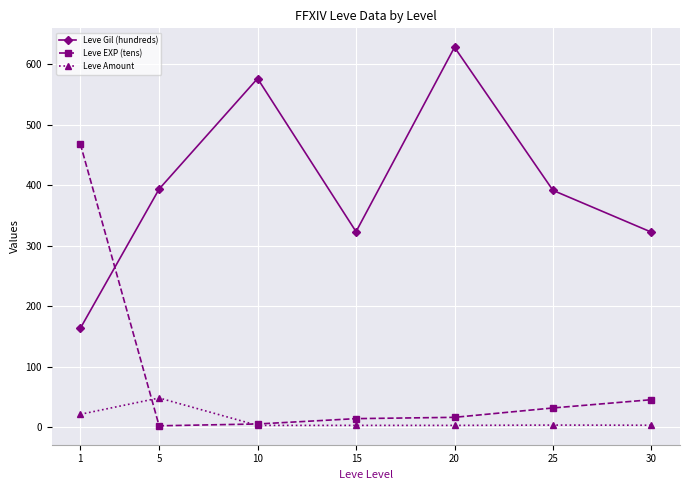

Rank the series at 5 from lowest to highest value.

Leve EXP (tens), Leve Amount, Leve Gil (hundreds)